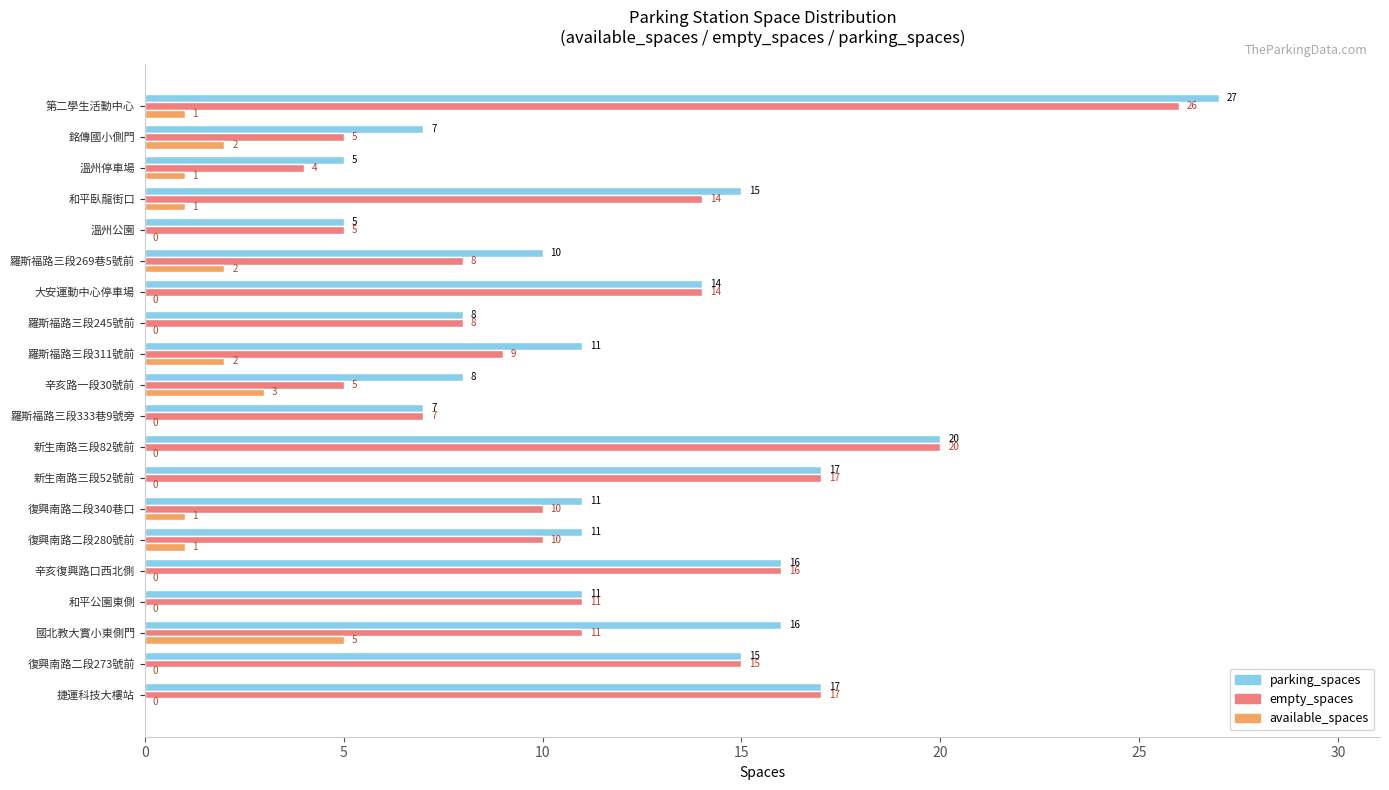

How many distinct data groups are displayed?

3